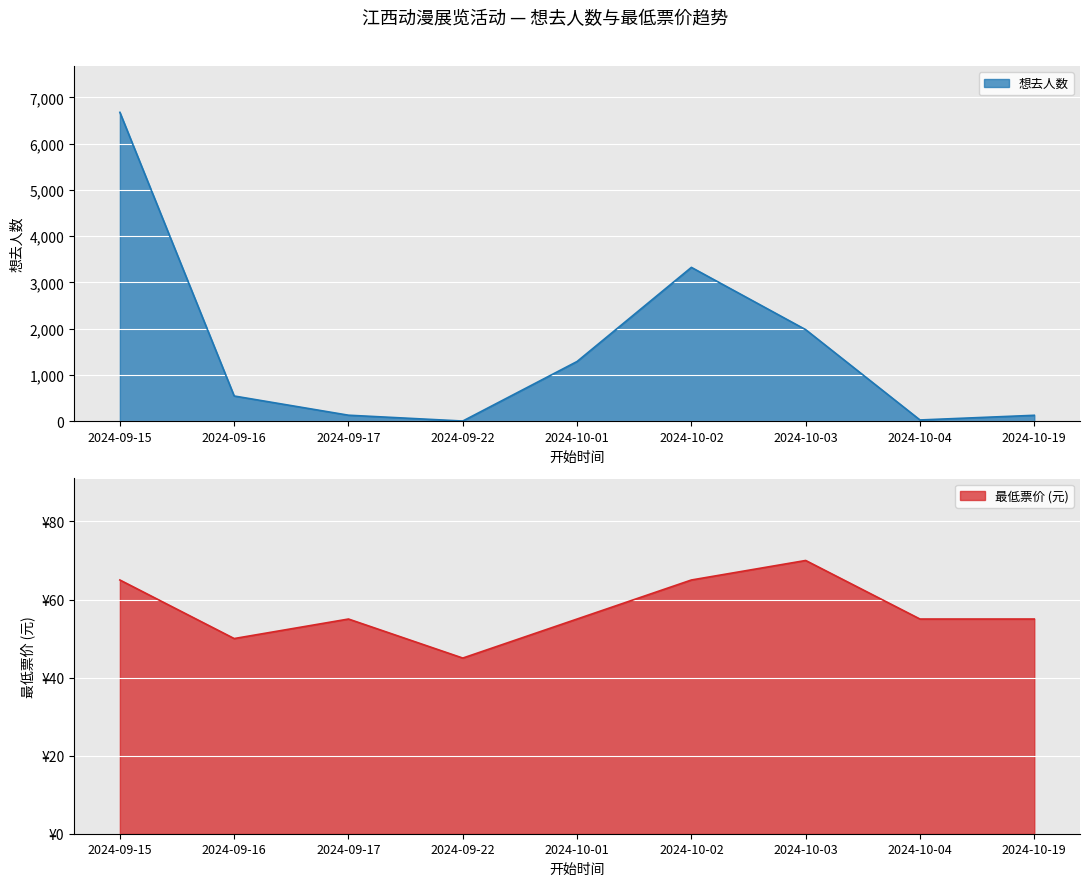

Count the number of categories in the chart.

9